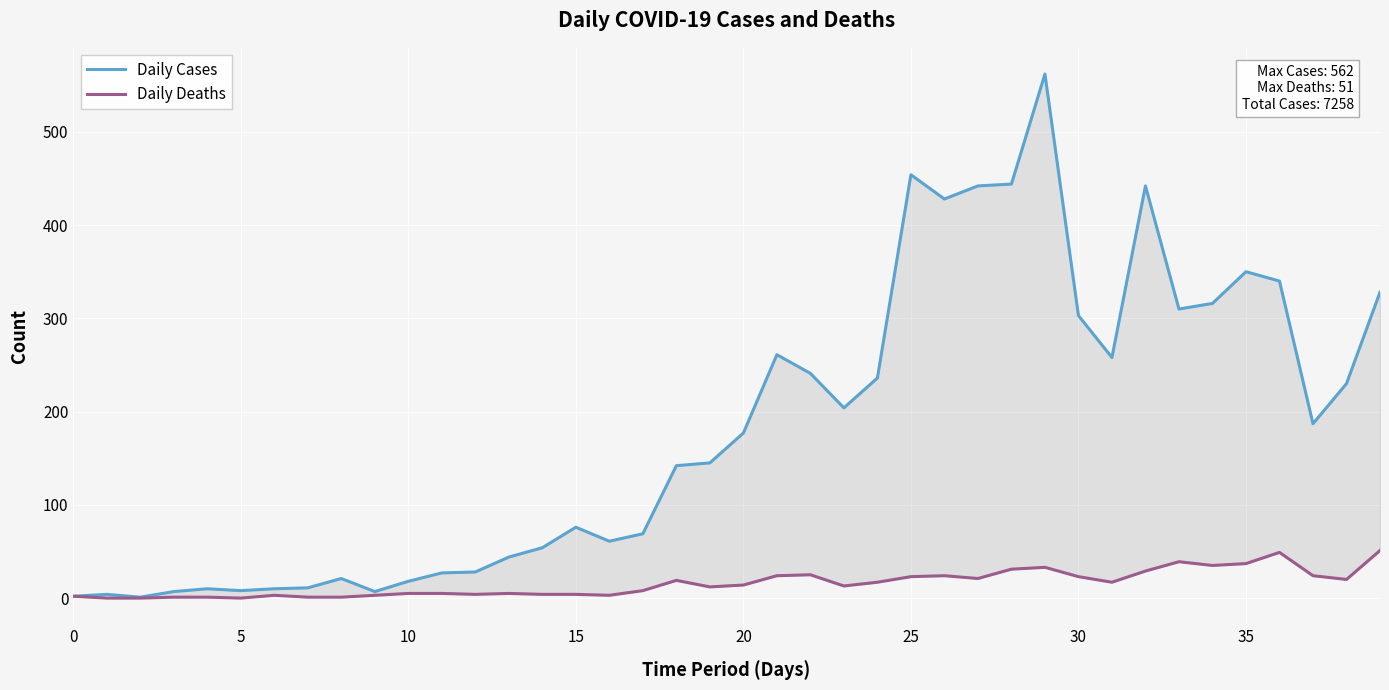

What is the total value across all series at 15?

8